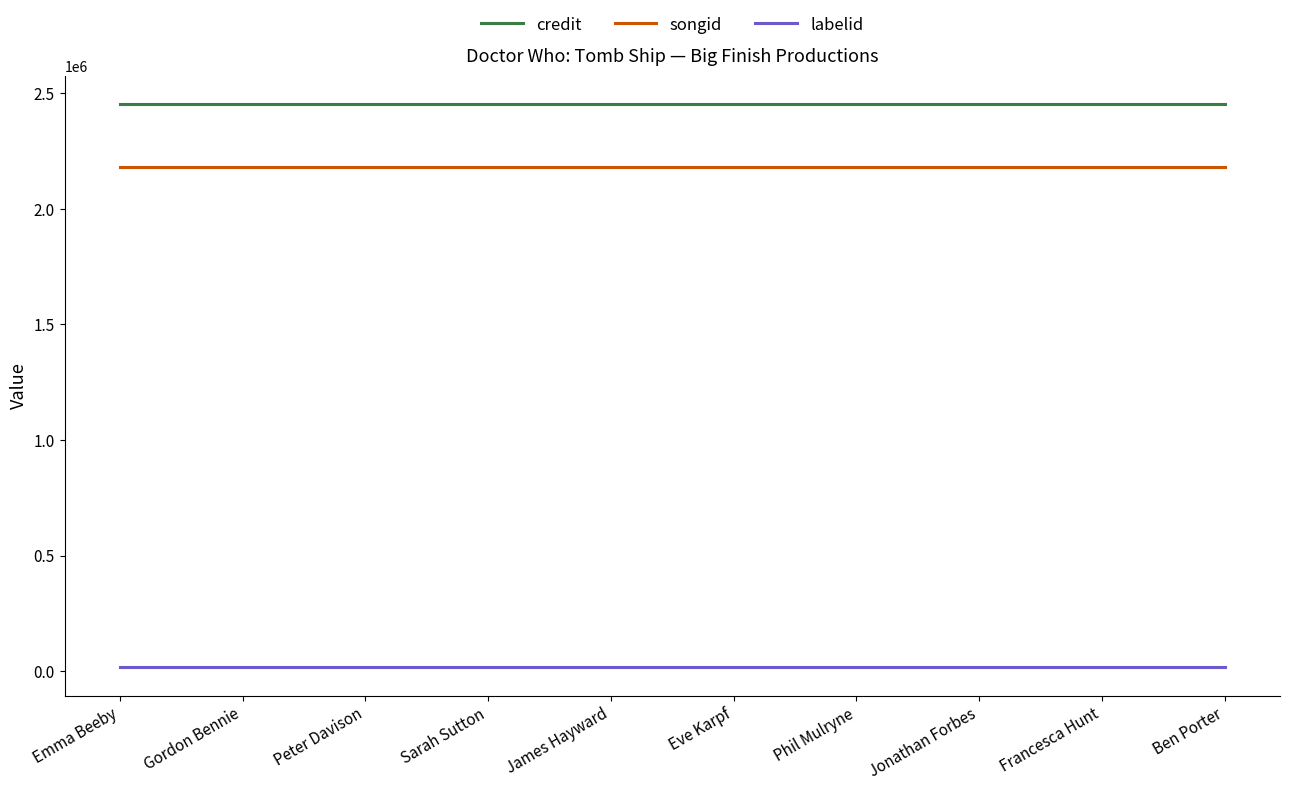

What is the sum of all songid values?

21795120